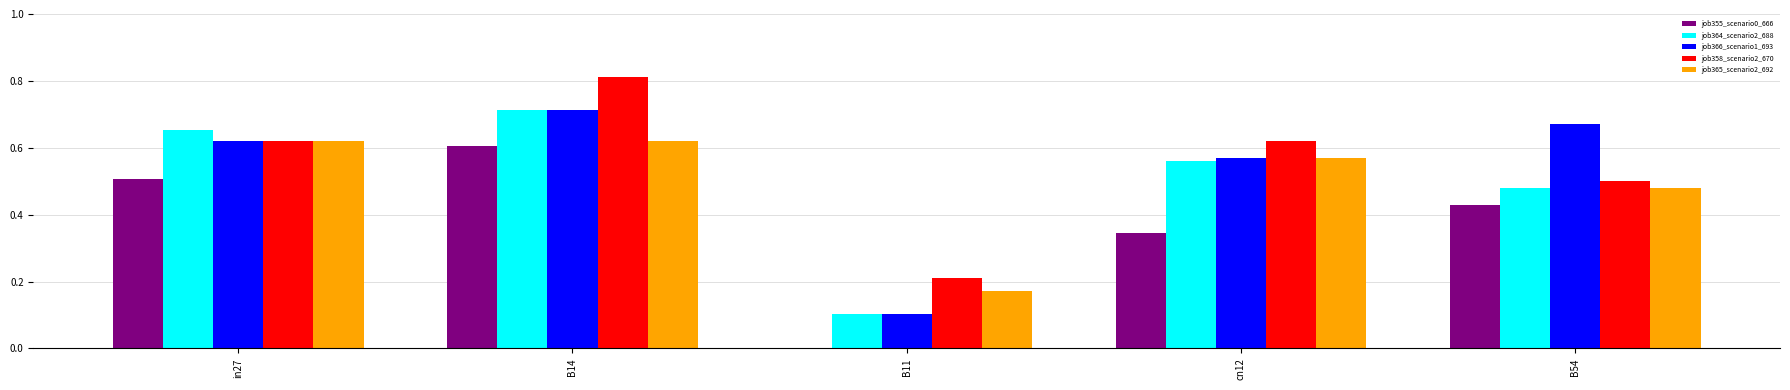

At which category does the chart reach its peak across all series?

B14